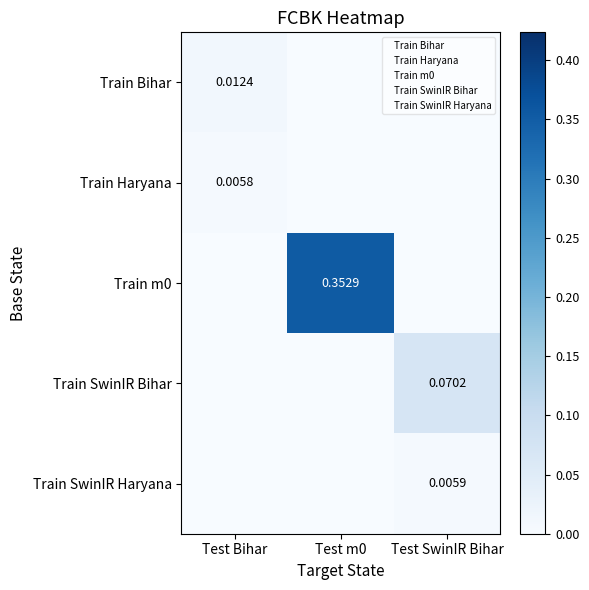

Which series has the widest spread of values?

Train m0